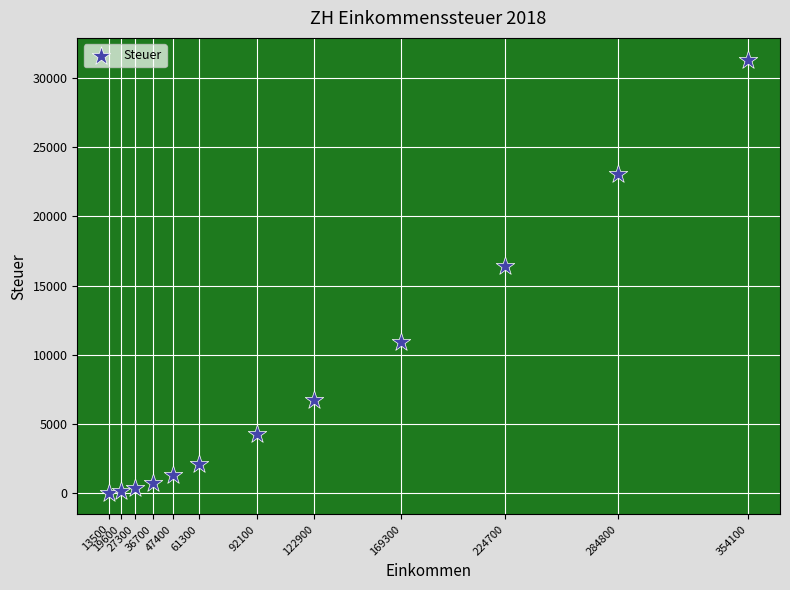

What is the range of Y values (max minus min)?

31361